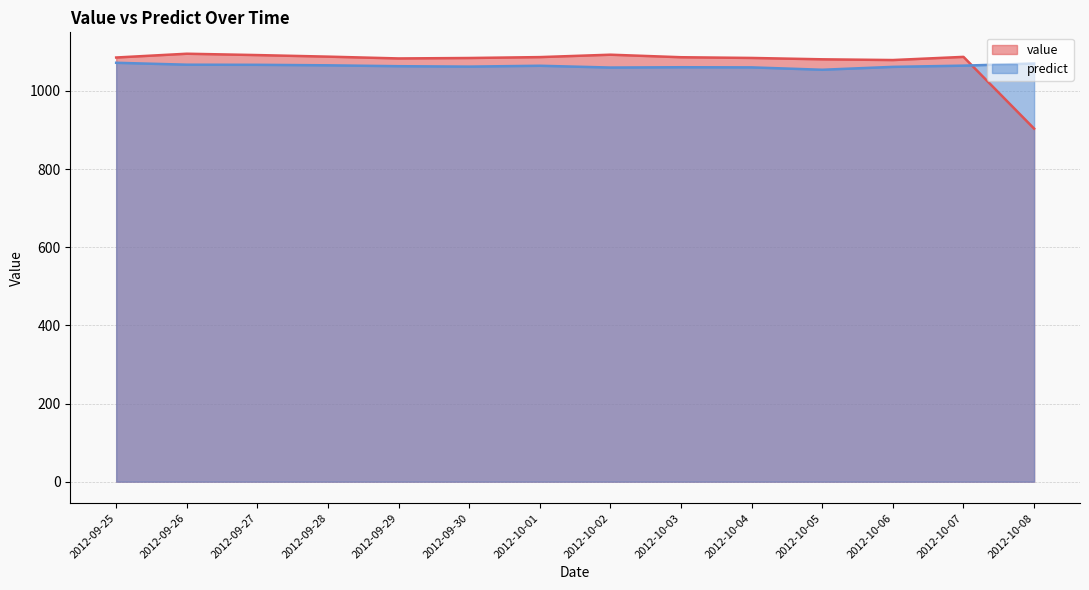

Does the chart have visible grid lines?

Yes